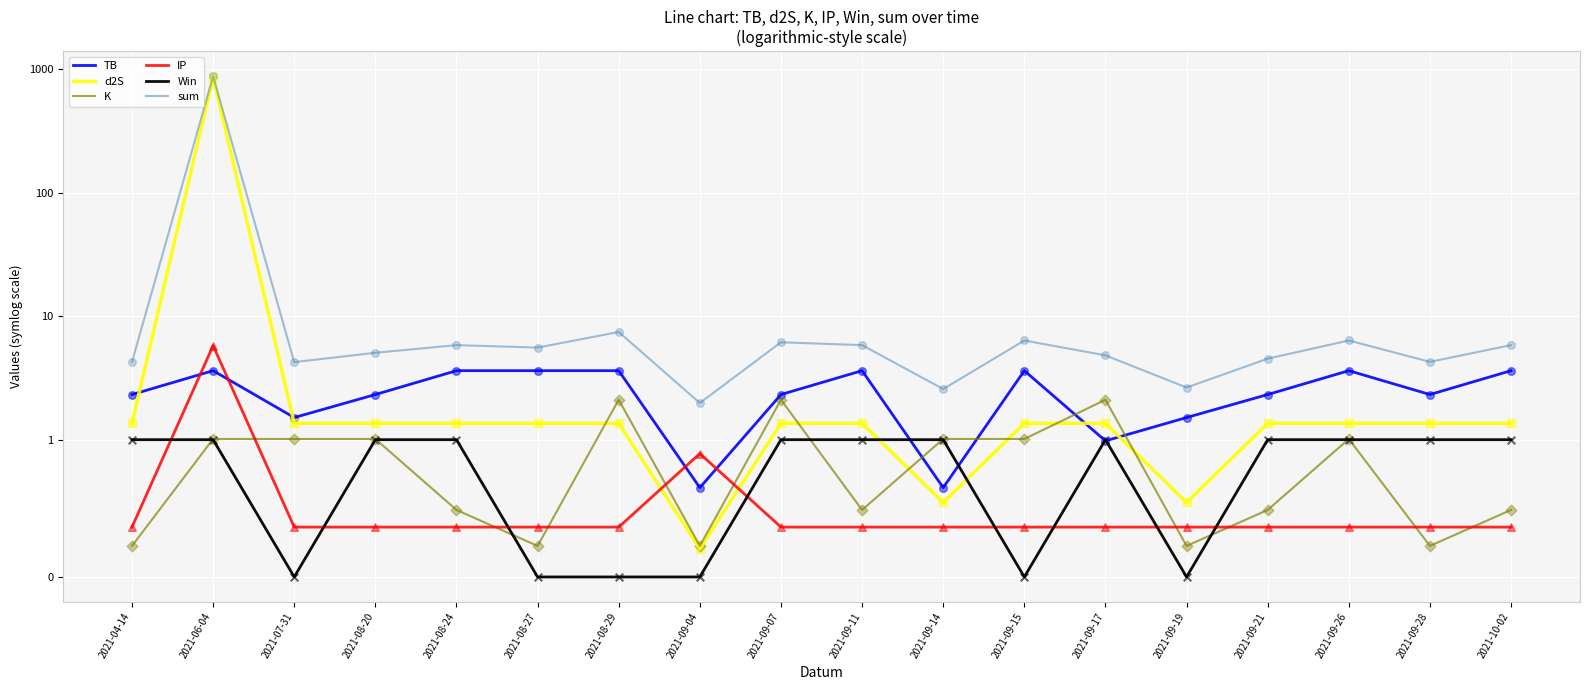

What is the total value across all series at 2021-08-20?

11.1